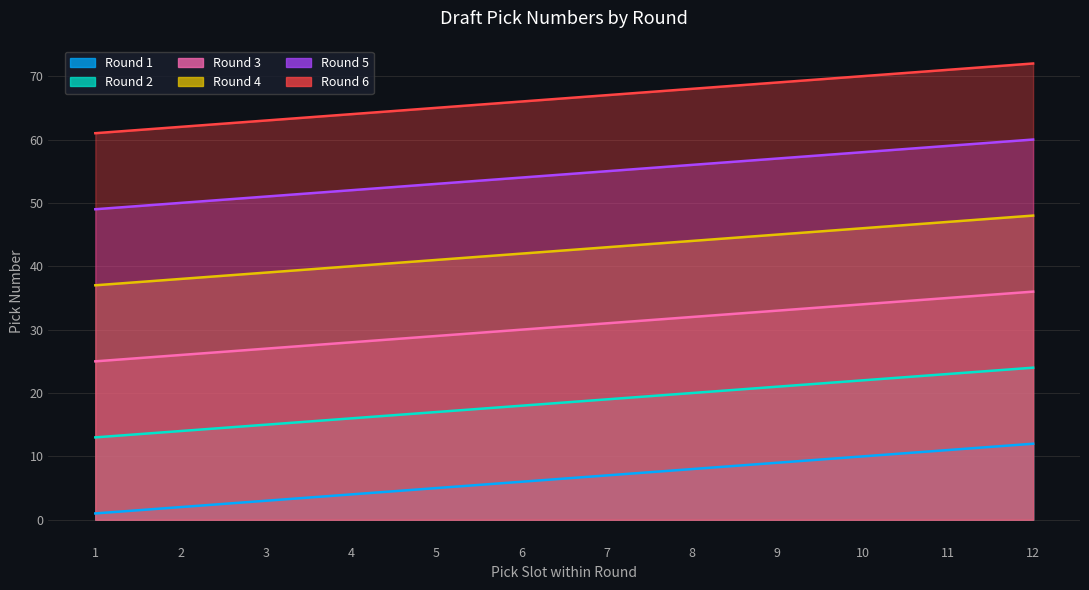

Reading left to right, list all the values displayed in this chart.

Round 1: 1=1	2=2	3=3	4=4	5=5	6=6	7=7	8=8	9=9	10=10	11=11	12=12
Round 2: 1=13	2=14	3=15	4=16	5=17	6=18	7=19	8=20	9=21	10=22	11=23	12=24
Round 3: 1=25	2=26	3=27	4=28	5=29	6=30	7=31	8=32	9=33	10=34	11=35	12=36
Round 4: 1=37	2=38	3=39	4=40	5=41	6=42	7=43	8=44	9=45	10=46	11=47	12=48
Round 5: 1=49	2=50	3=51	4=52	5=53	6=54	7=55	8=56	9=57	10=58	11=59	12=60
Round 6: 1=61	2=62	3=63	4=64	5=65	6=66	7=67	8=68	9=69	10=70	11=71	12=72